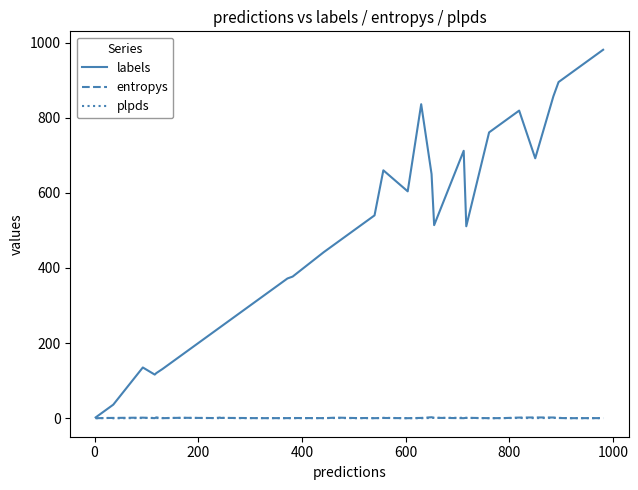

Which series has the widest spread of values?

labels